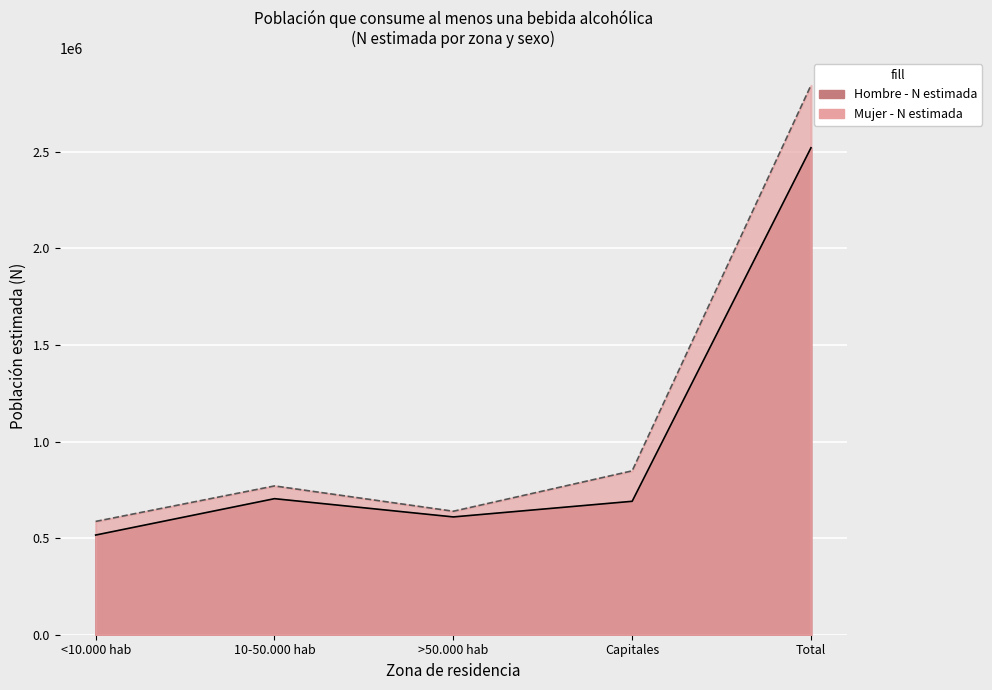

What is the difference between the second highest and minimum values in the Mujer - N estimada series?

261840